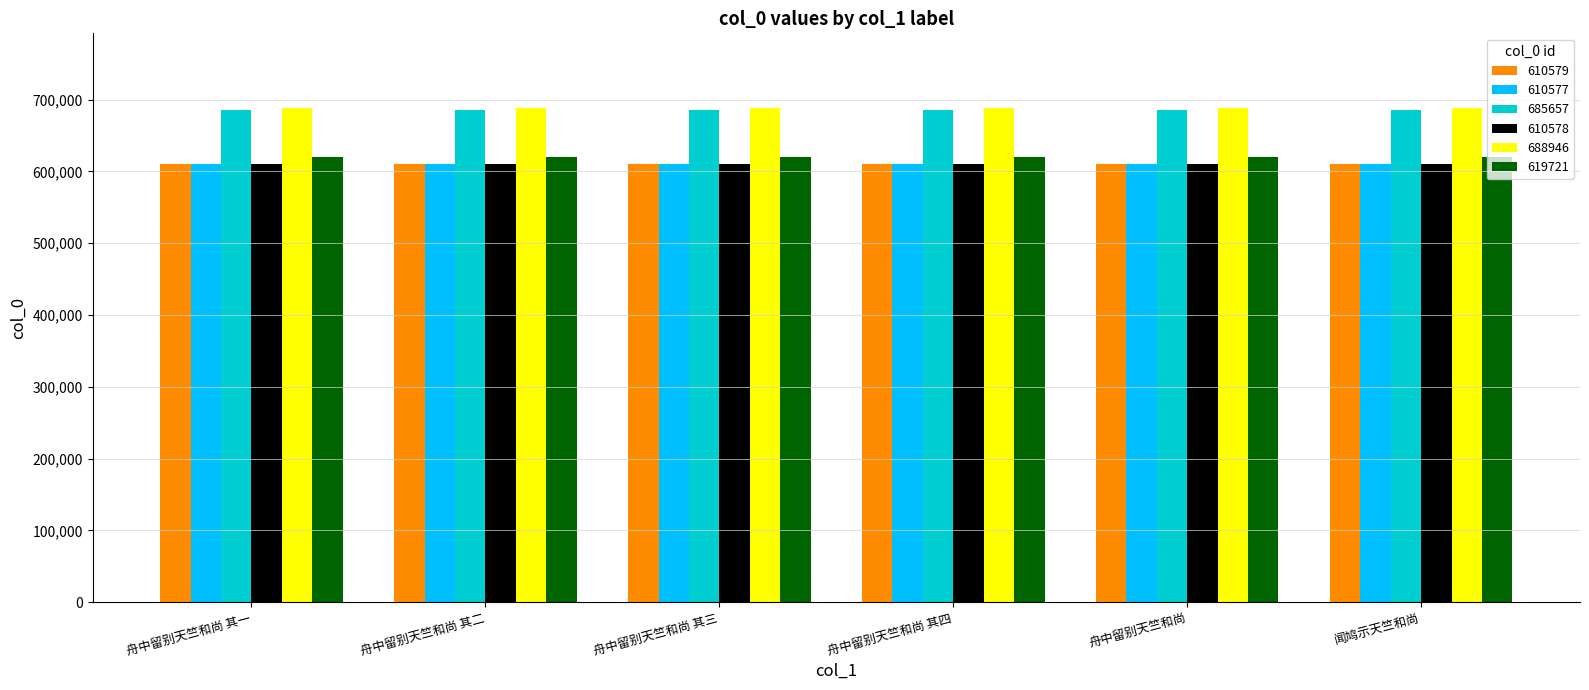

At how many categories does at least one series exceed 669748?

6